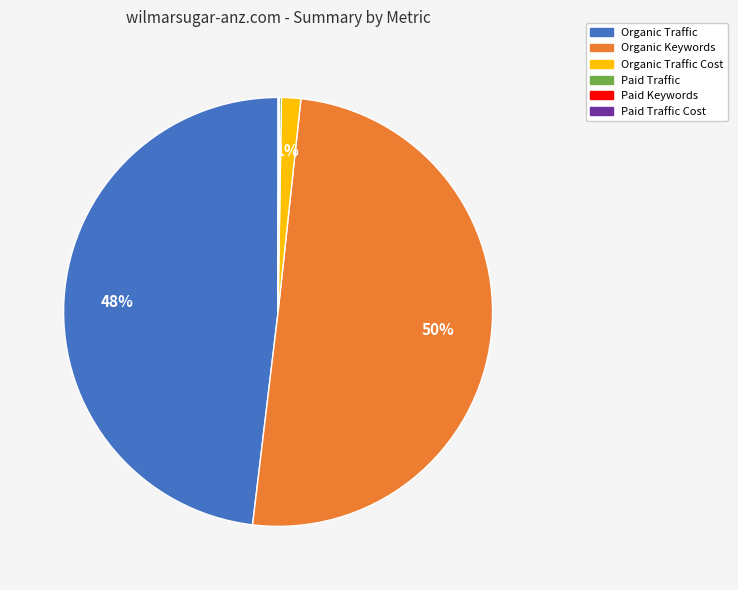

To the nearest percent, what is the difference between the Organic Traffic and Organic Traffic Cost slice percentages?

47%